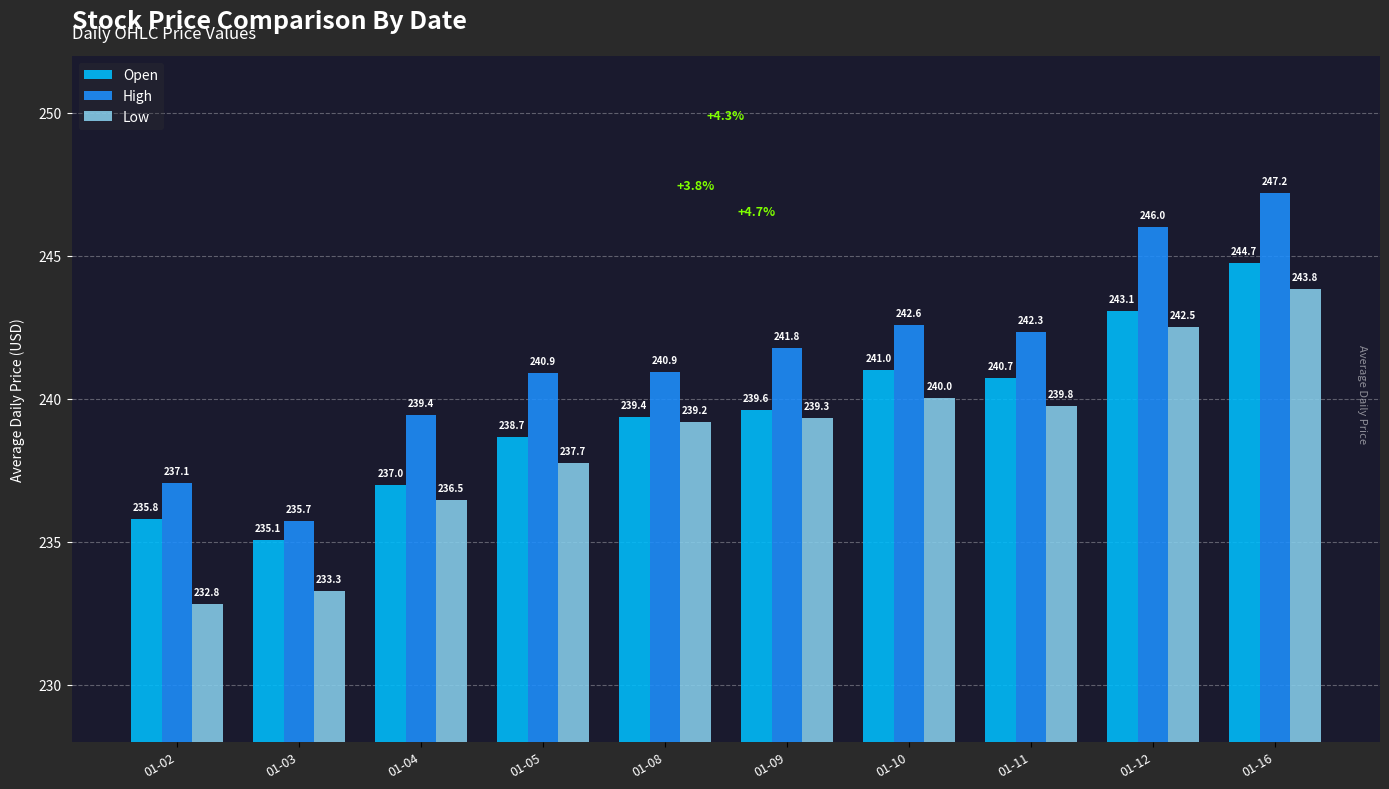

Is it true that Open equals 87.8 at 01-09?

False